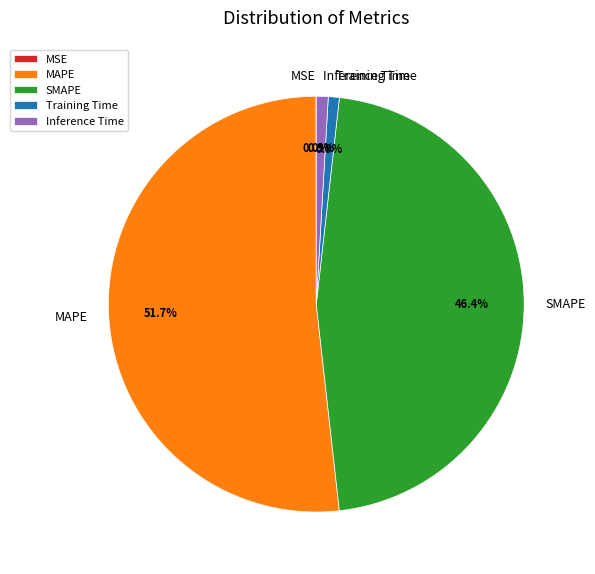

Which category has the biggest portion of the pie?

MAPE